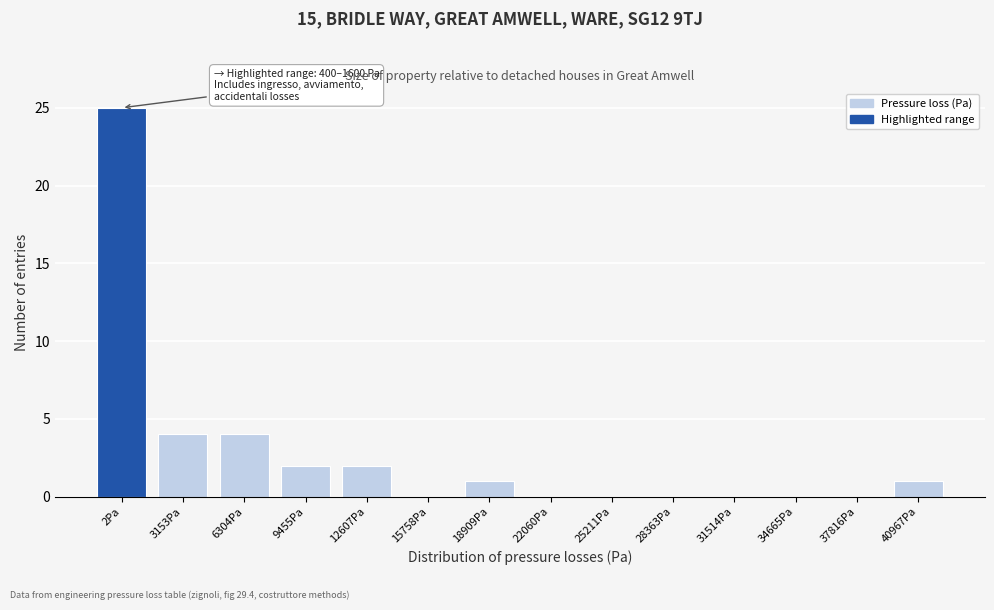

Reading left to right, what are all the values shown in this chart?

2Pa=25	3153Pa=4	6304Pa=4	9455Pa=2	12607Pa=2	15758Pa=0	18909Pa=1	22060Pa=0	25211Pa=0	28363Pa=0	31514Pa=0	34665Pa=0	37816Pa=0	40967Pa=1